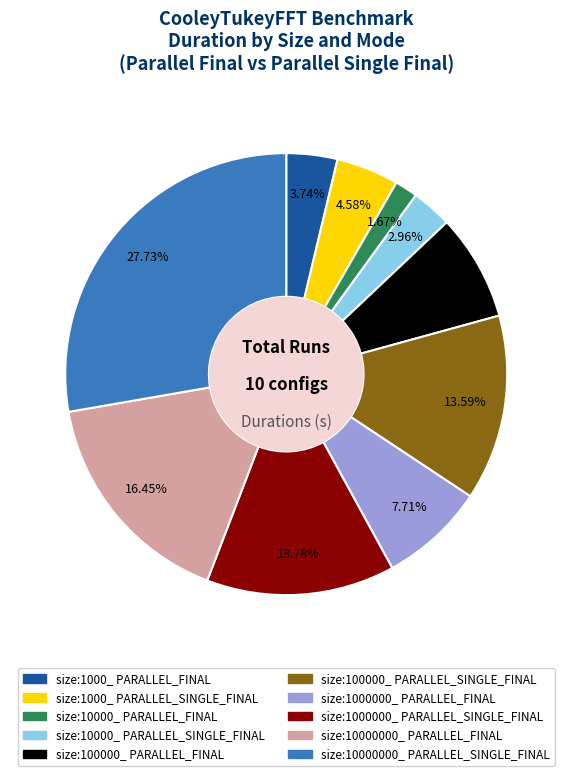

Approximately how many times larger is the value at size:1000000_ PARALLEL_FINAL compared to size:1000000_ PARALLEL_SINGLE_FINAL?

0.6